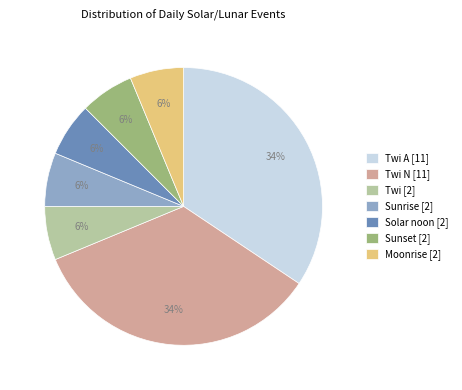

How many segments does this pie chart have?

7